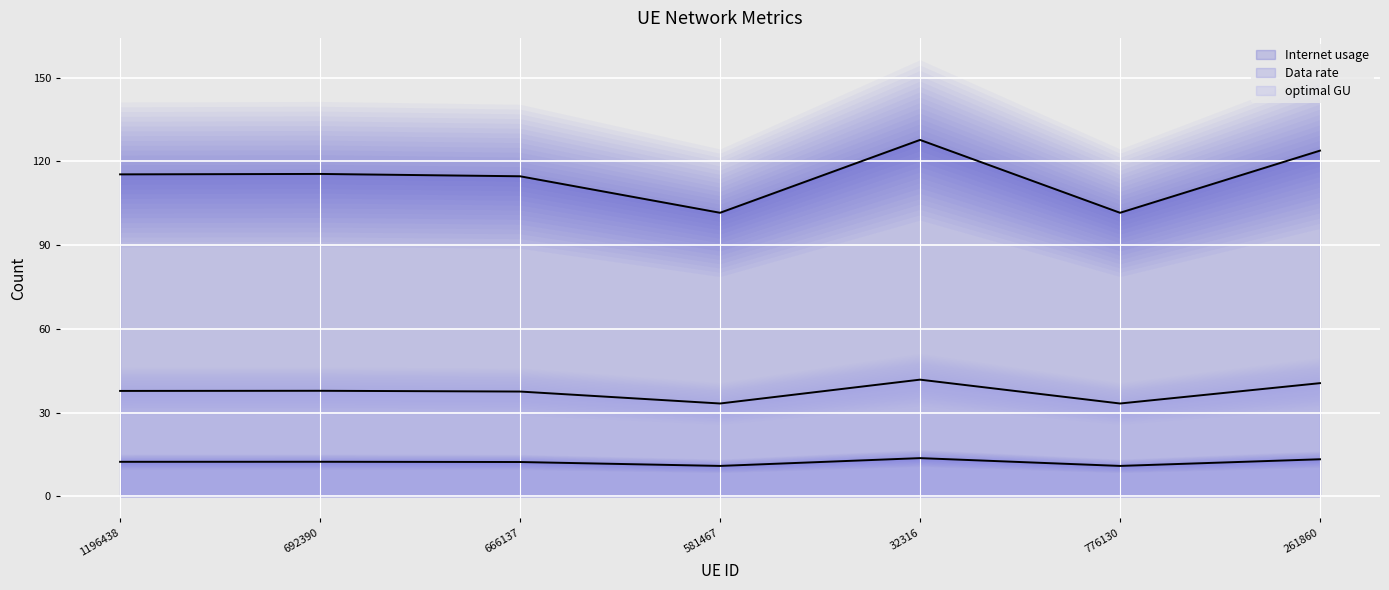

How many values in the optimal GU series exceed 37?

5